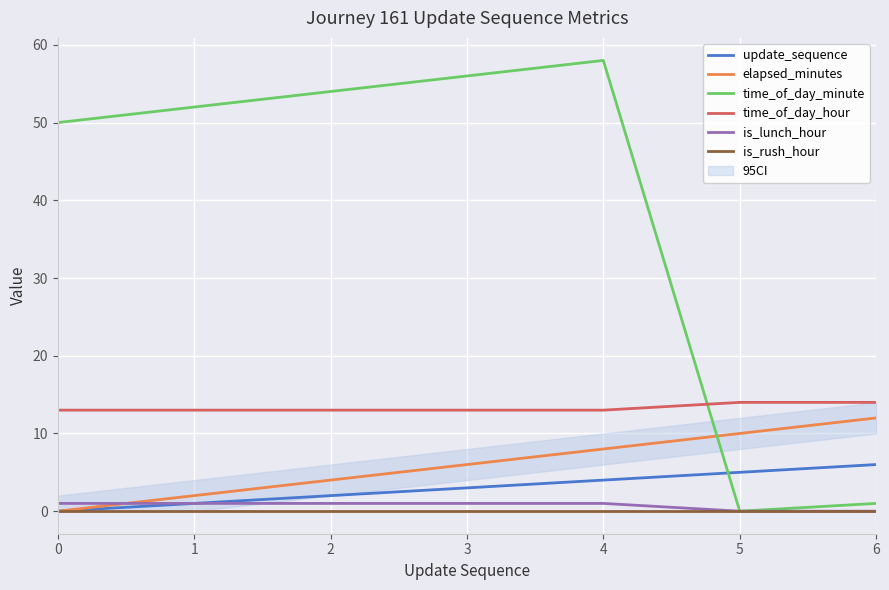

What is the highest value of the time_of_day_minute series?

58